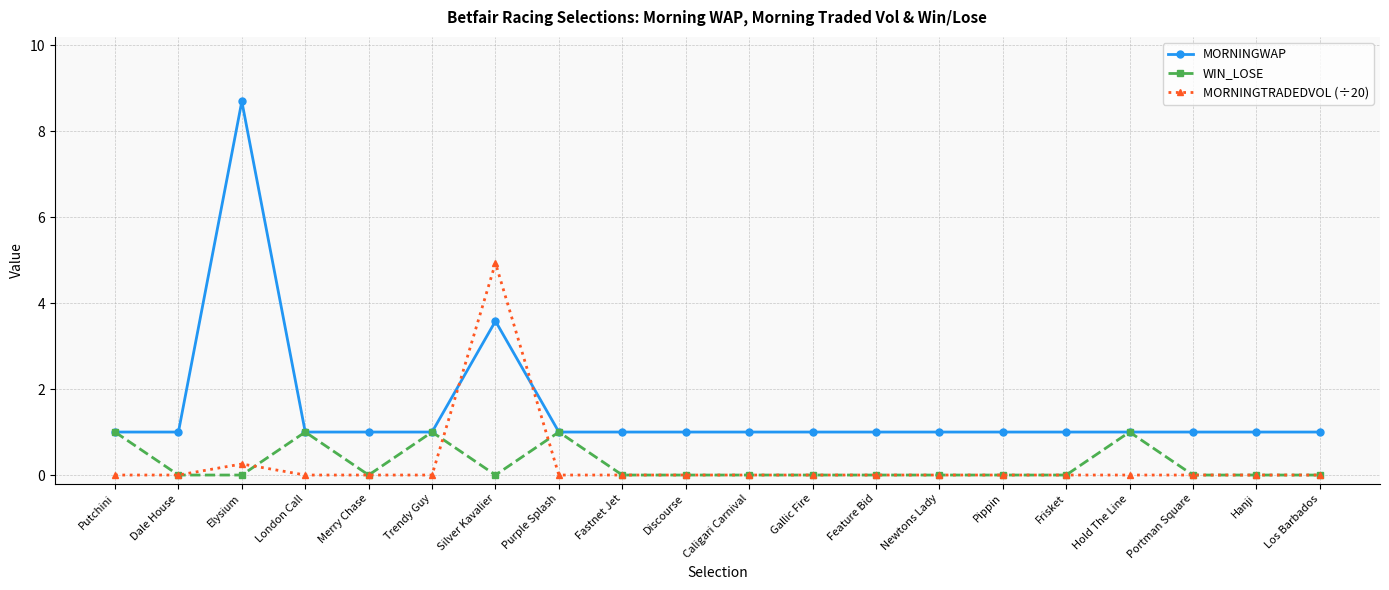

The WIN_LOSE series shows 0.0 at Los Barbados. True or false?

True